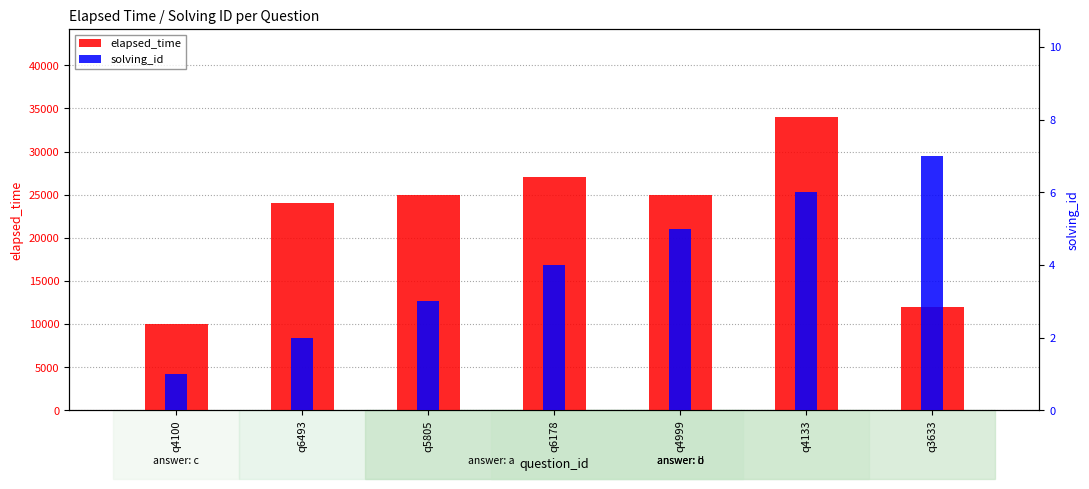

What is the minimum value for solving_id?

1